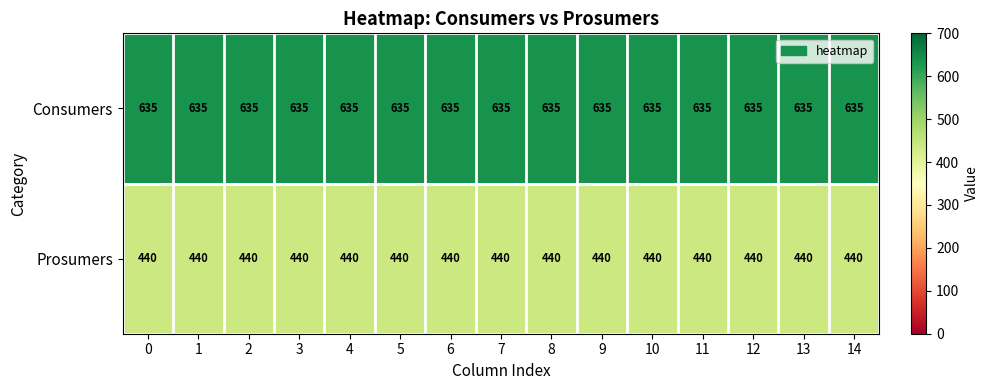

Rank the series by their average value, from lowest to highest.

Prosumers, Consumers